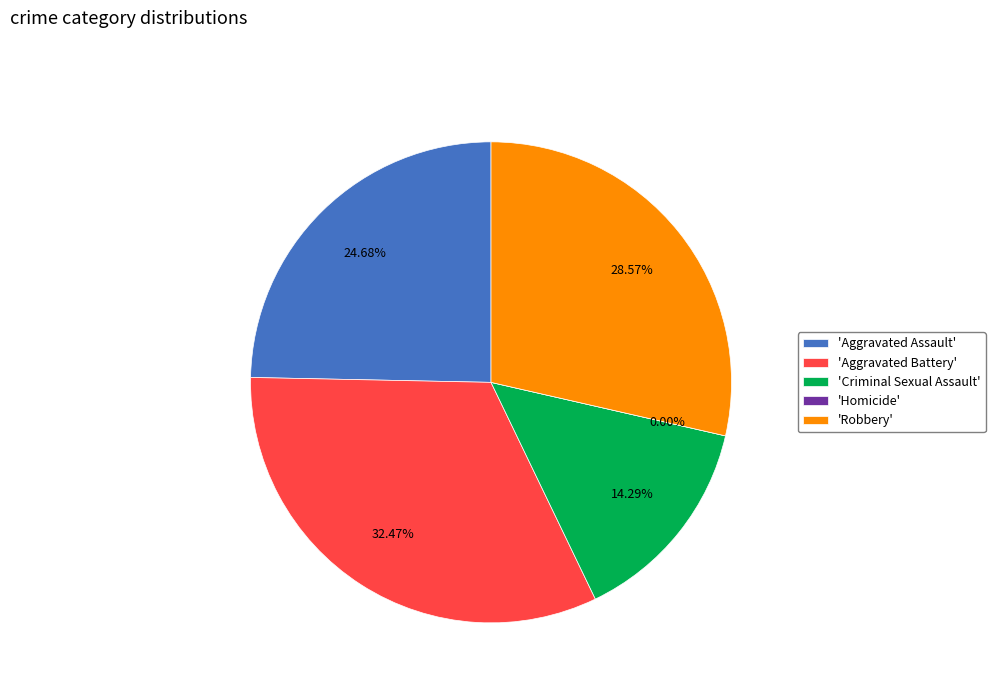

Does Homicide account for over 50% of the chart?

No